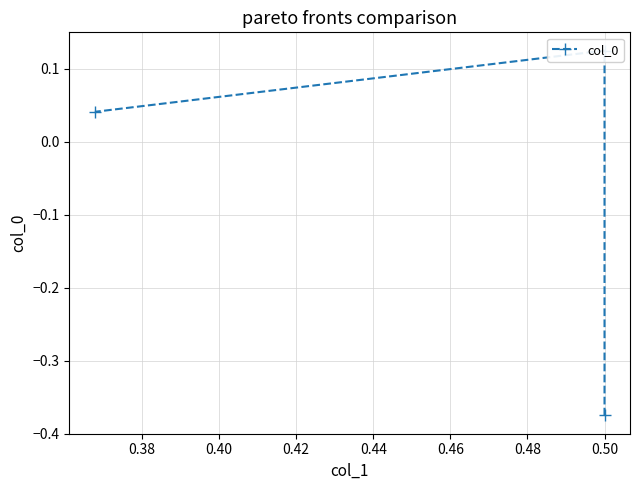

What is the sum of the values at 0.36 and 0.38?

-0.2